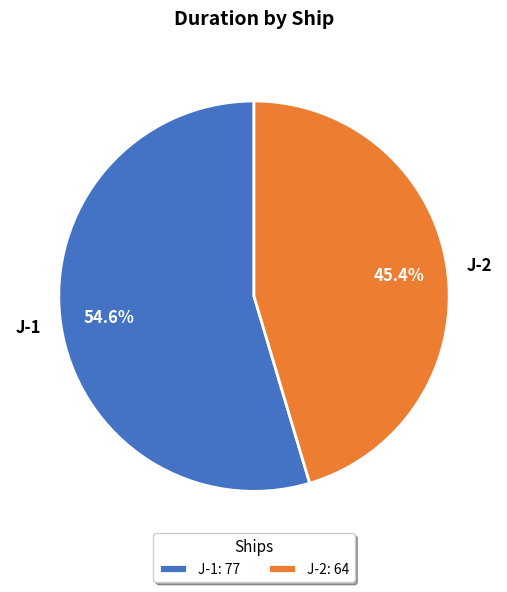

Which slice represents more than half of the pie?

J-1